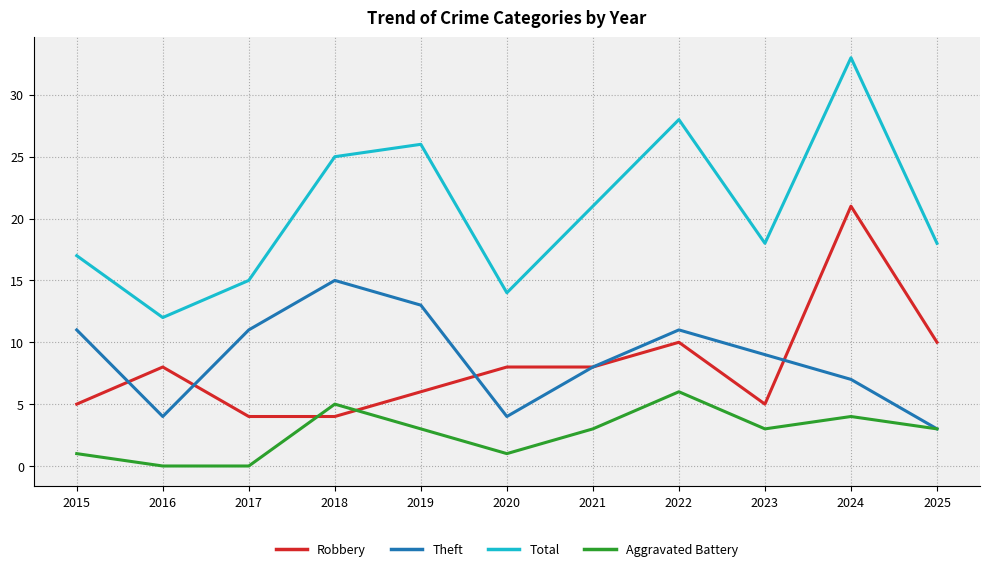

Which series has the widest spread of values?

Total